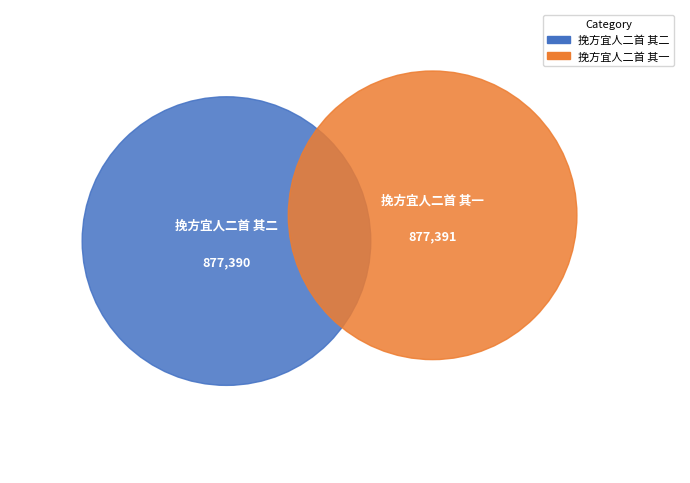

Does 挽方宜人二首 其一 account for over 50% of the chart?

Yes